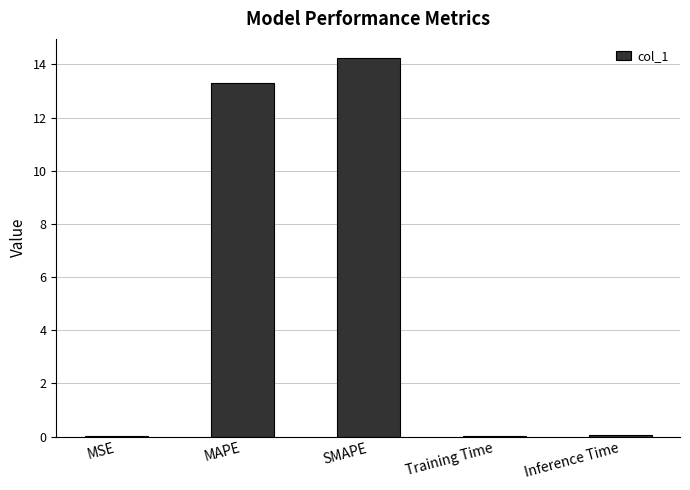

Is it true that the value at SMAPE is 20.8?

False